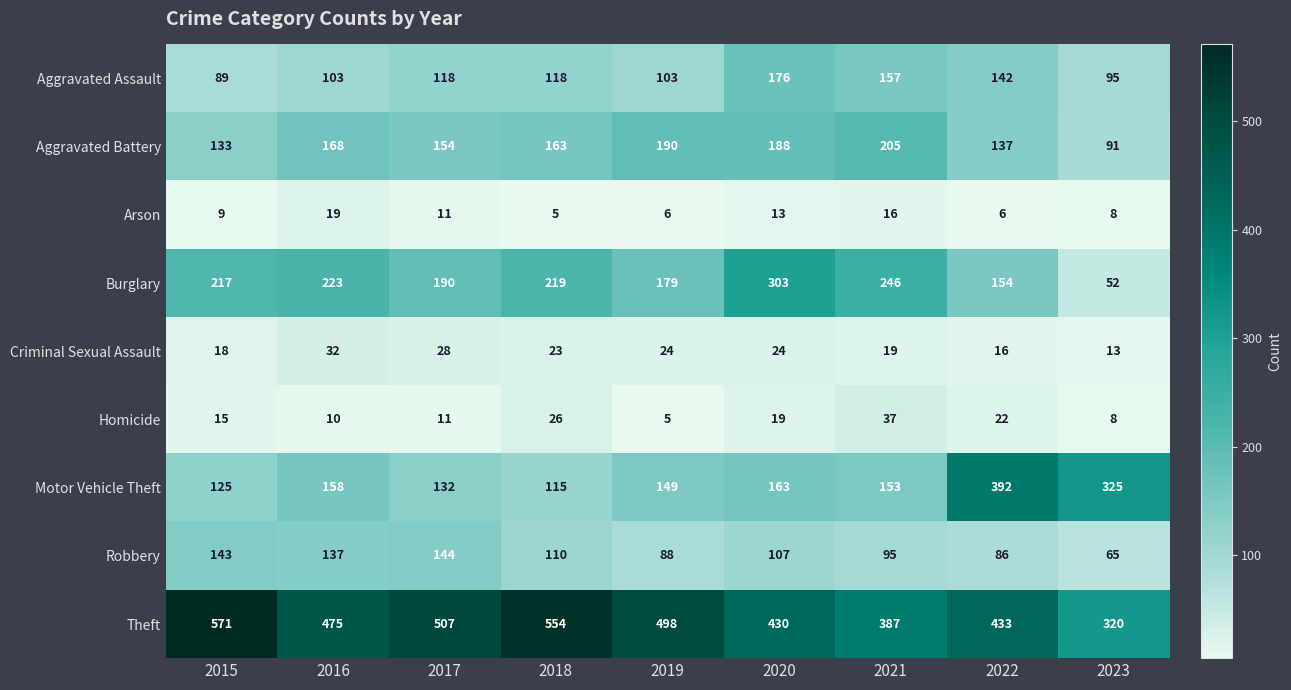

What value does the Motor Vehicle Theft series have at 2022, to the nearest 10?

390